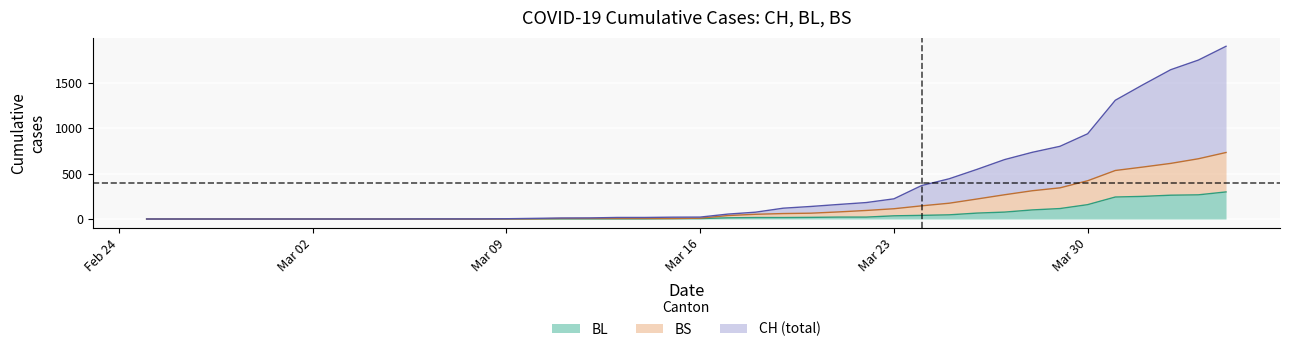

What is the label of the 1st point from the right?

2020-04-04